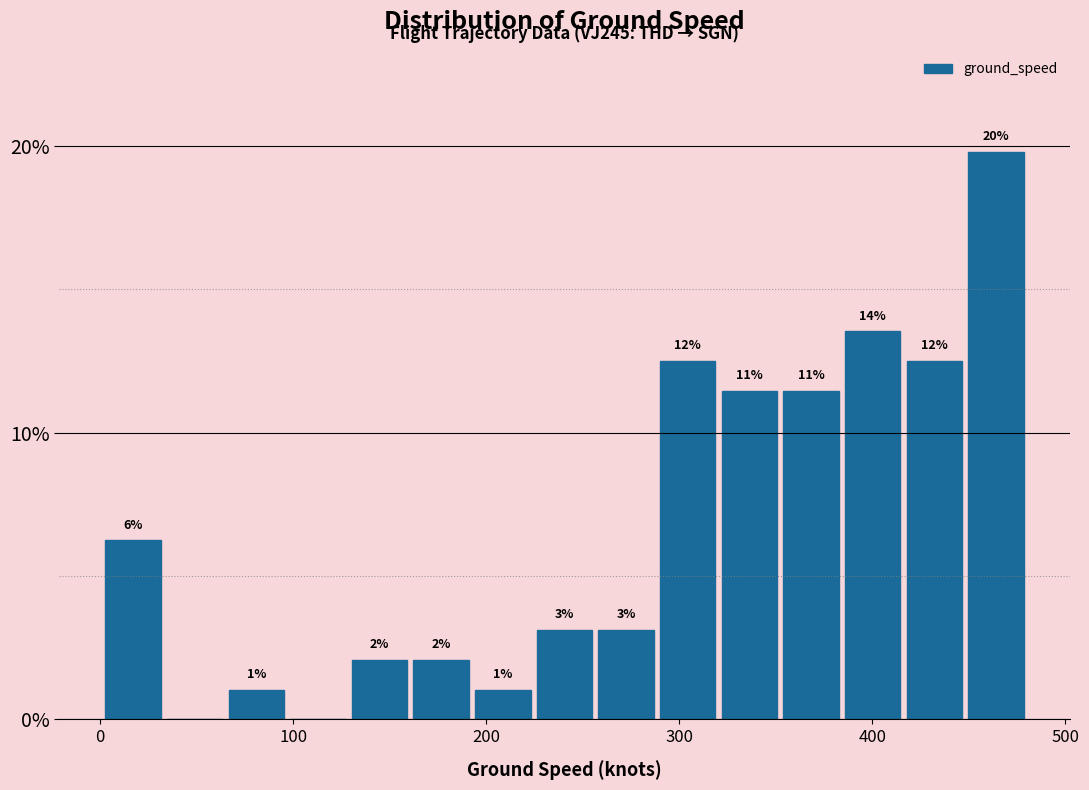

Read against the x-axis, roughly where is the centre of the tallest bar?

460